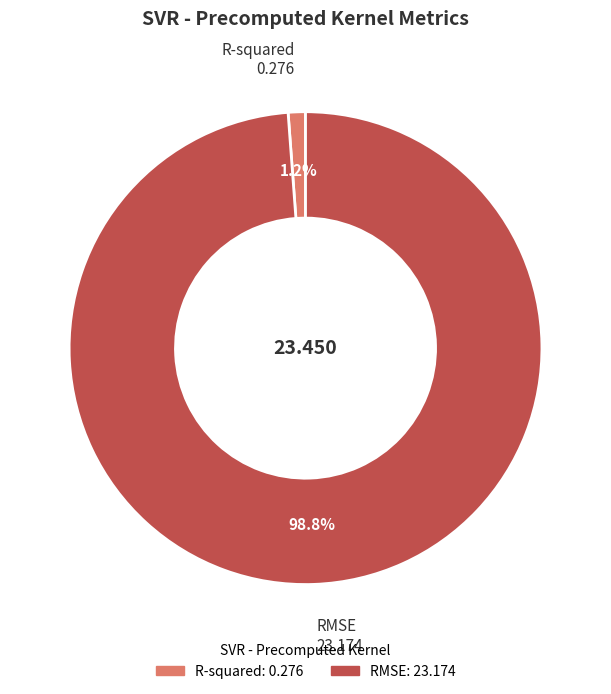

True or false: R-squared accounts for 1% of the total.

True